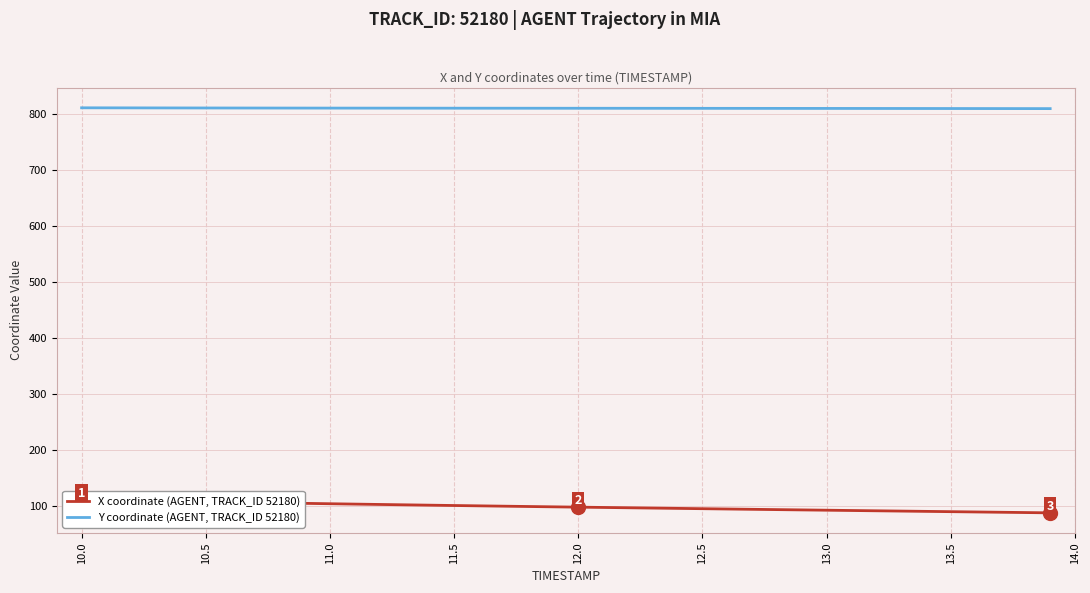

What is the maximum value for Y coordinate (AGENT, TRACK_ID 52180)?

811.8